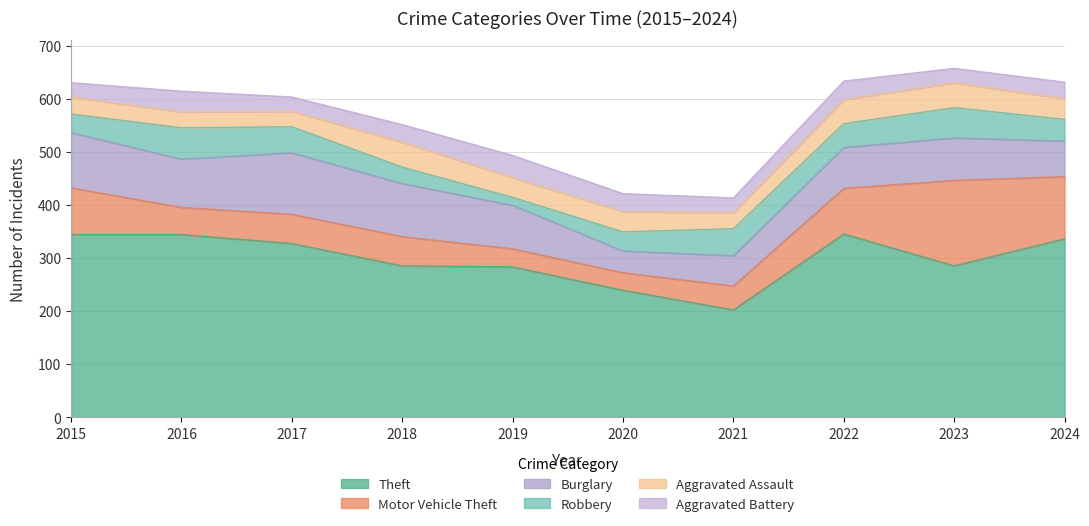

Reading right to left, what are all the values shown in this chart?

Theft: 2024=336	2023=285	2022=345	2021=202	2020=239	2019=283	2018=285	2017=327	2016=344	2015=344
Motor Vehicle Theft: 2024=117	2023=161	2022=86	2021=45	2020=33	2019=34	2018=55	2017=55	2016=51	2015=88
Burglary: 2024=67	2023=80	2022=77	2021=57	2020=41	2019=82	2018=100	2017=116	2016=91	2015=104
Robbery: 2024=41	2023=57	2022=45	2021=51	2020=36	2019=15	2018=31	2017=49	2016=59	2015=35
Aggravated Assault: 2024=39	2023=47	2022=45	2021=30	2020=38	2019=37	2018=47	2017=29	2016=30	2015=32
Aggravated Battery: 2024=31	2023=27	2022=35	2021=28	2020=34	2019=42	2018=33	2017=27	2016=39	2015=27